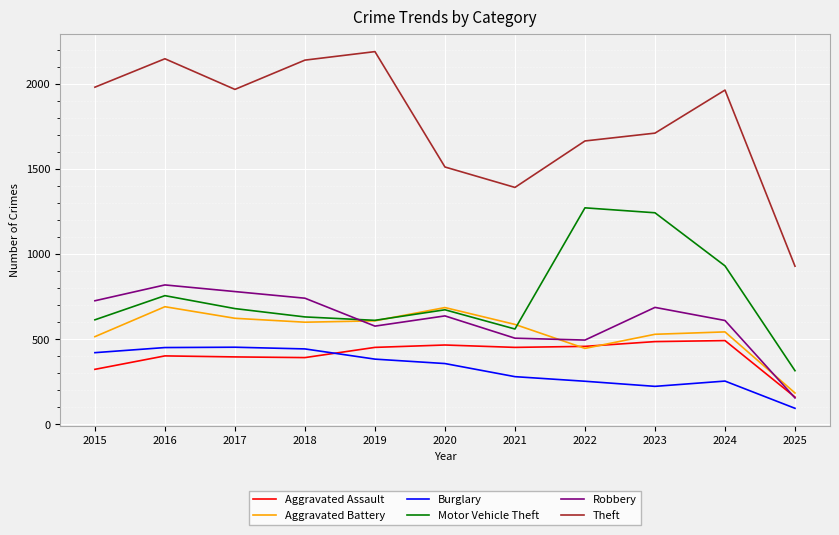

In Robbery, how many points are higher than both neighbors (excluding endpoints)?

3